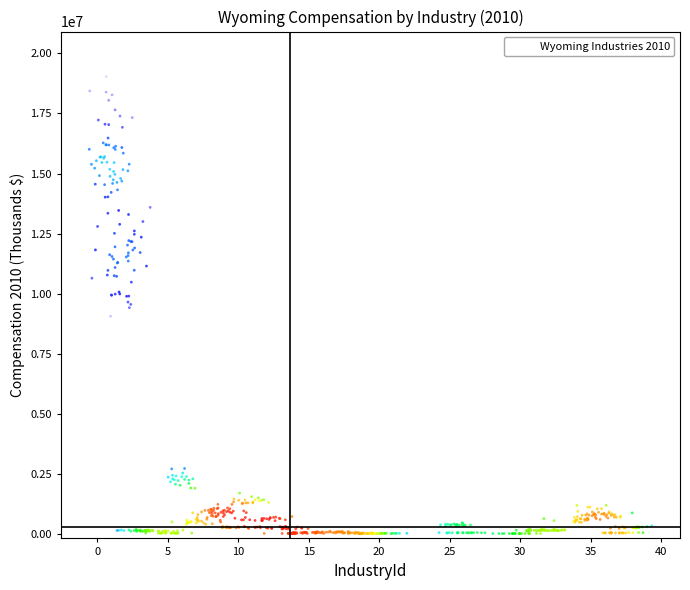

What is the range of Y values (max minus min)?

20103282.8